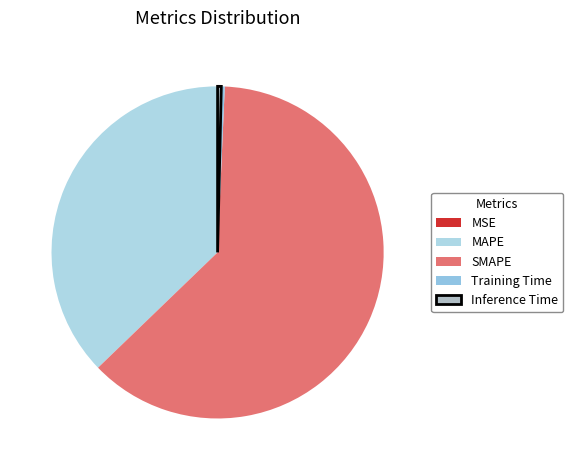

Count the number of slices in the pie.

5